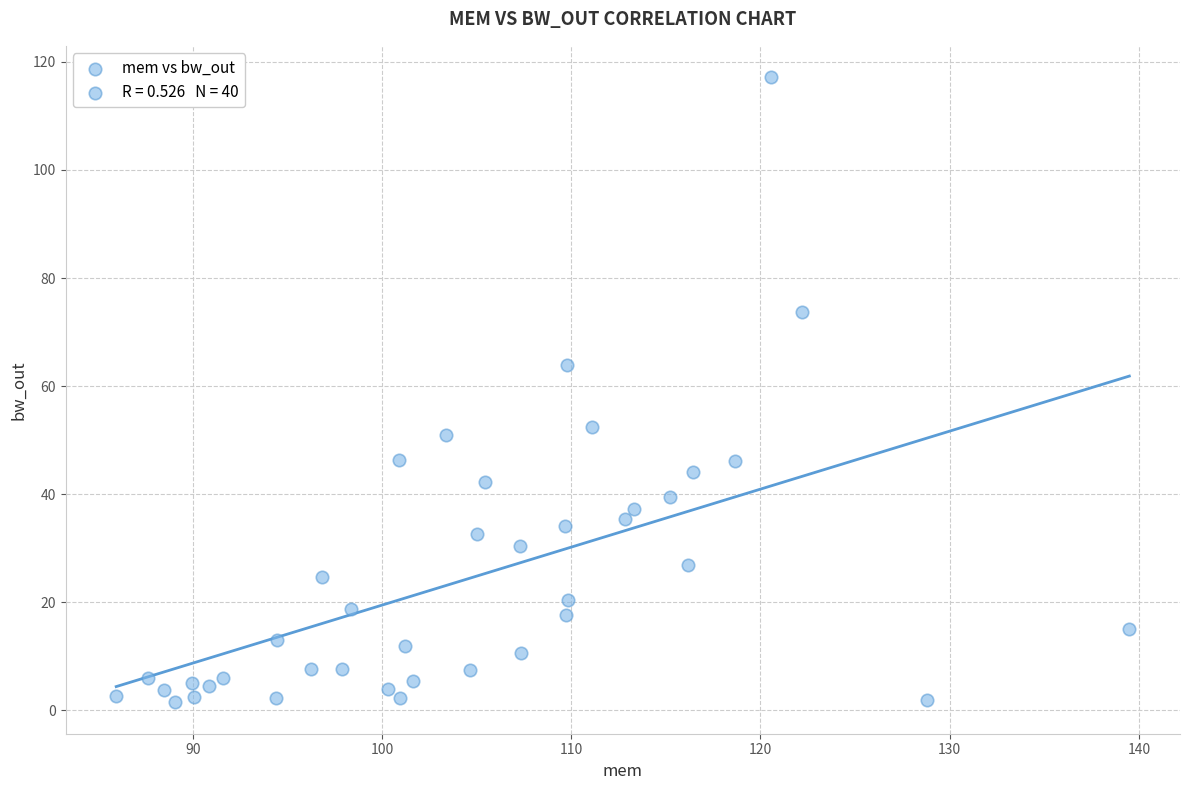

What Y value in the scatter plot is closest to 59?

64.0